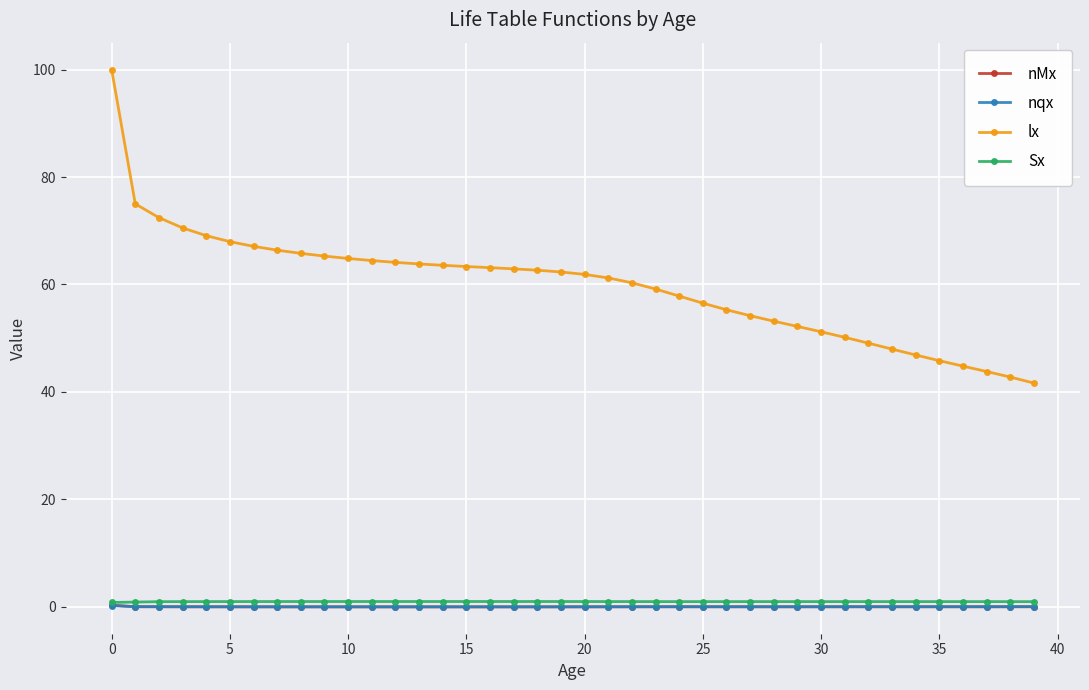

True or false: lx and Sx cross at least once.

False